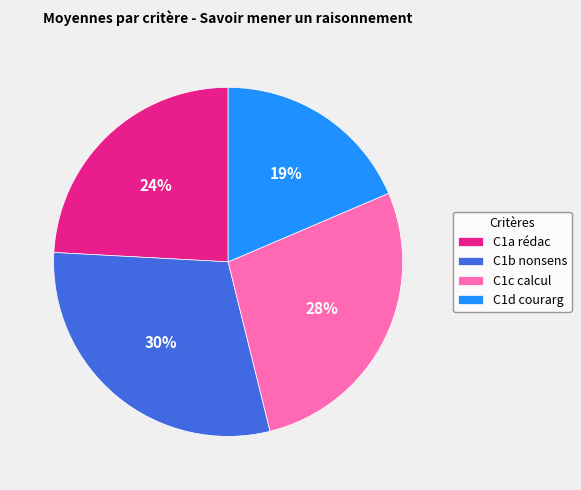

To the nearest percent, what is the difference between the C1c calcul and C1d courarg slice percentages?

9%